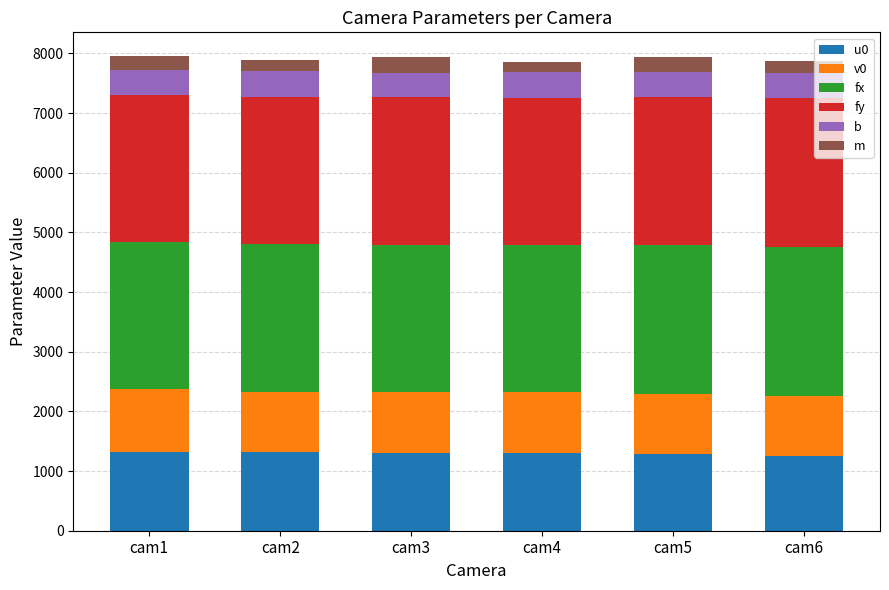

What is the highest value of the u0 series?

1322.4